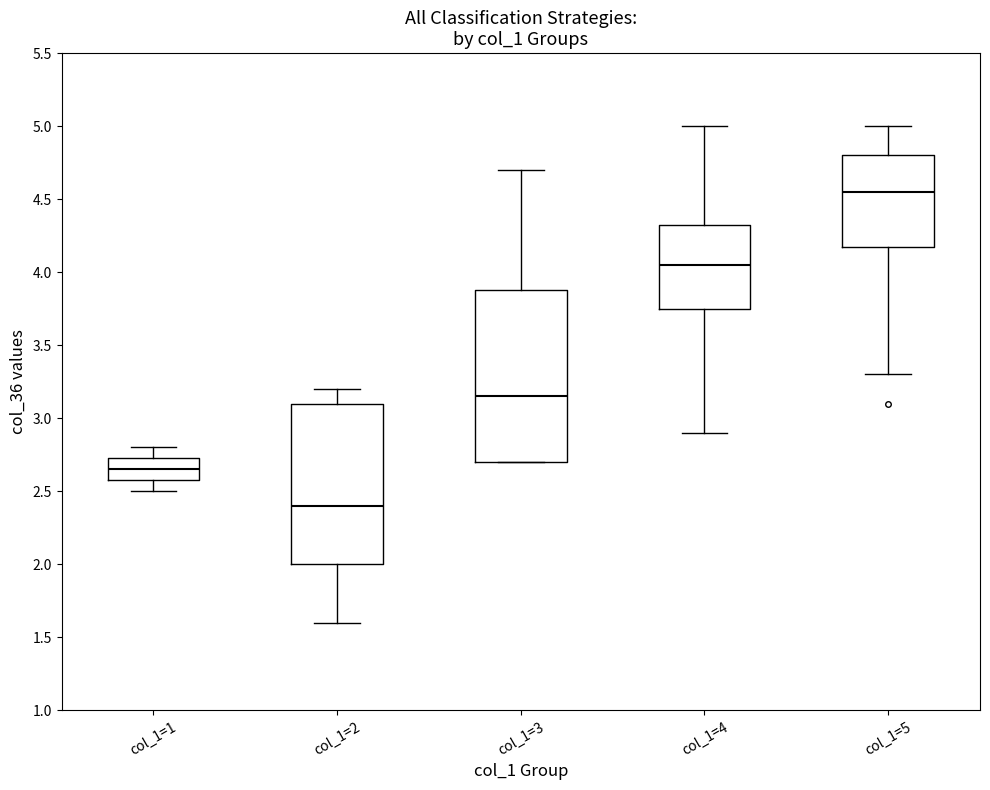

Comparing the boxes themselves (not the whiskers), which one is the tallest?

col_1=3